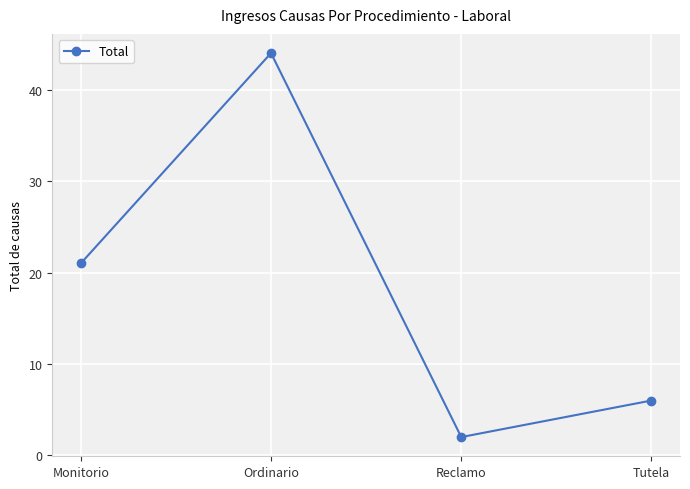

Between Reclamo and Monitorio, which is larger?

Monitorio